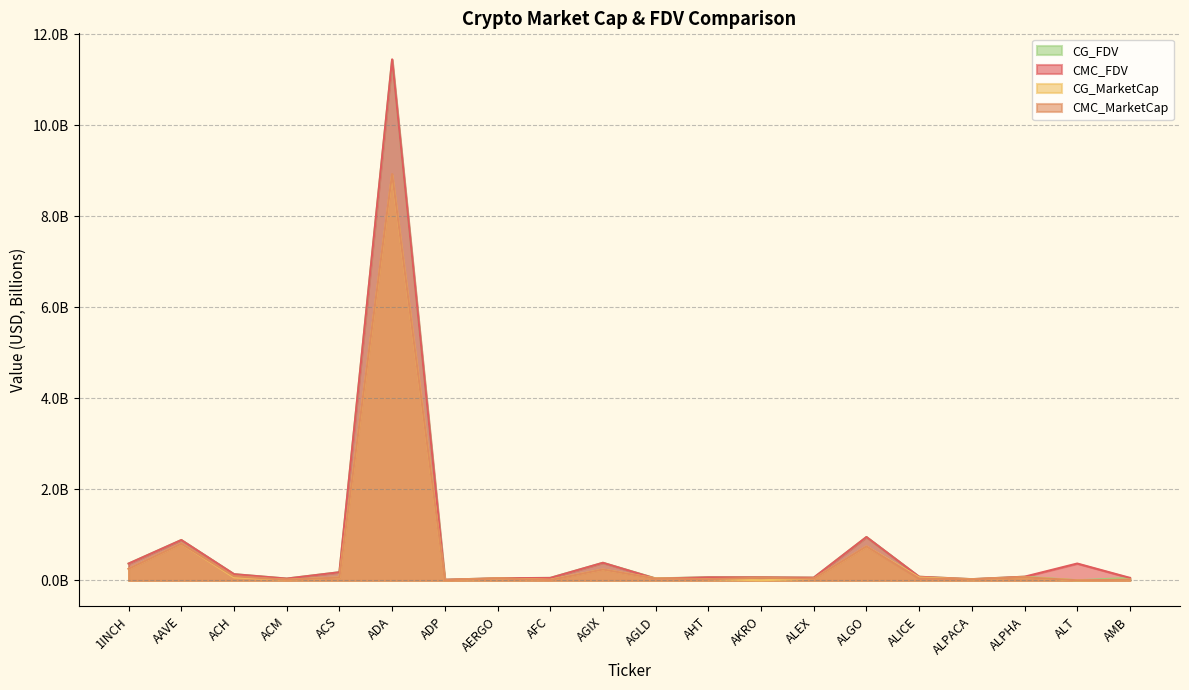

Is the value of CG_FDV at ADP greater than the value of CMC_FDV at AGIX?

No